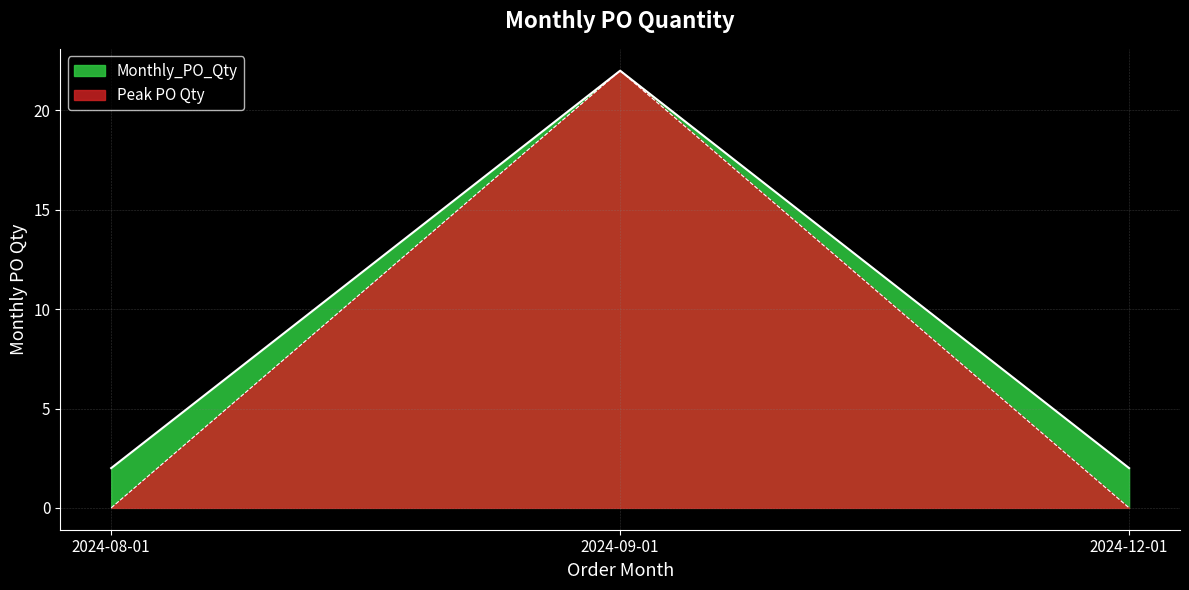

What is the difference between the maximum and minimum values?

20